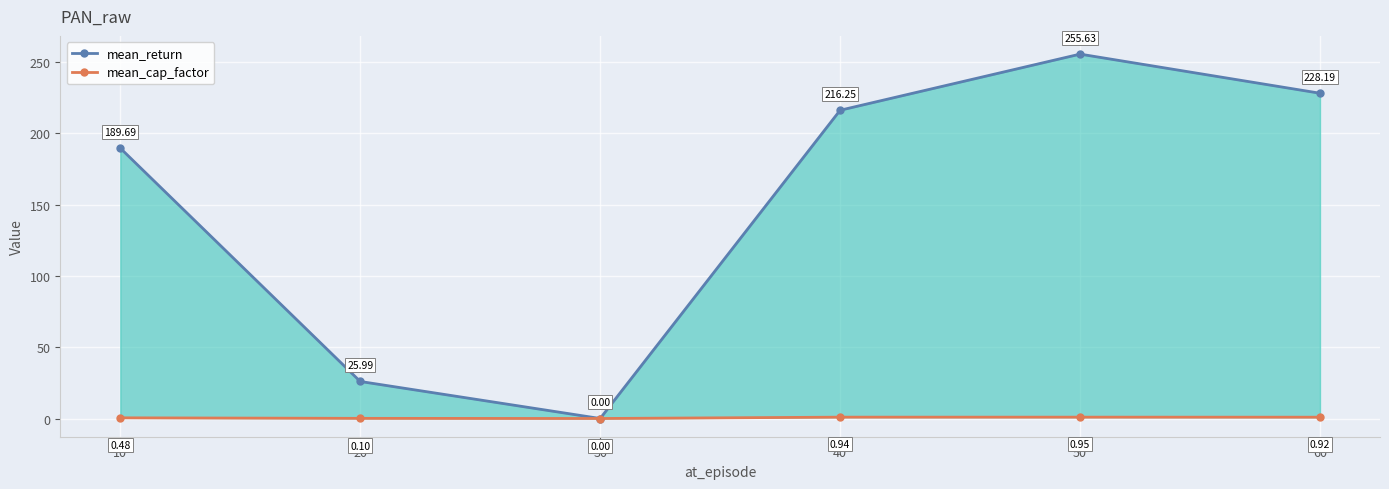

Reading right to left, what are all the values shown in this chart?

mean_return: 228.2	255.6	216.3	0.0	26.0	189.7
mean_cap_factor: 0.9	0.9	0.9	0.0	0.1	0.5